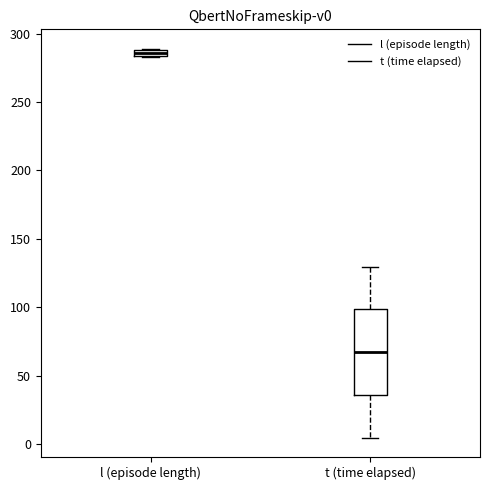

Which box is the tallest, from its lower edge to its upper edge?

t (time elapsed)